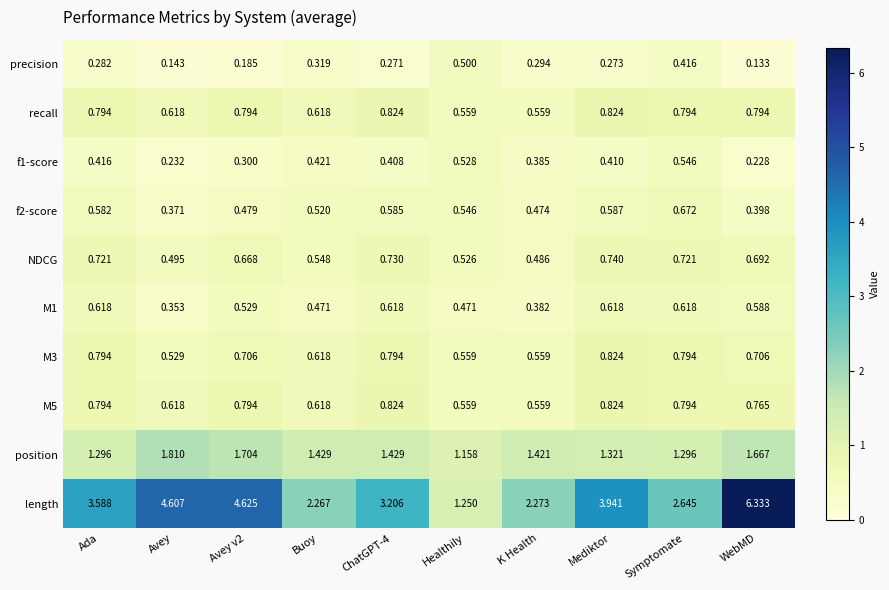

Which series changed the most between Buoy and Symptomate?

length